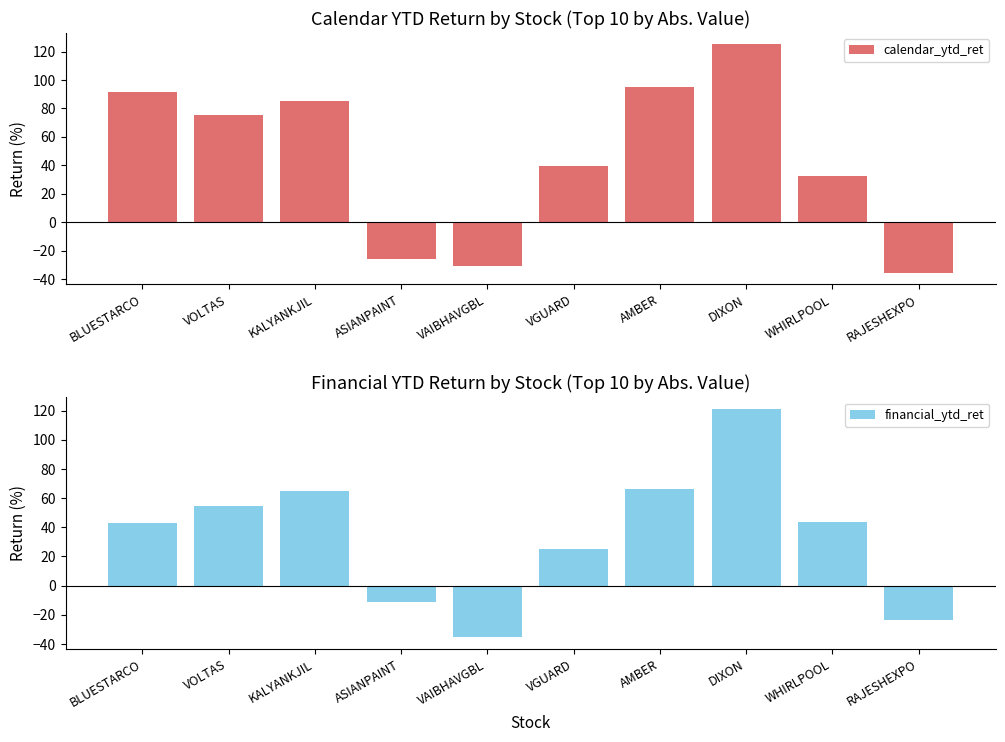

Between KALYANKJIL and VGUARD, which series saw the biggest shift?

calendar_ytd_ret